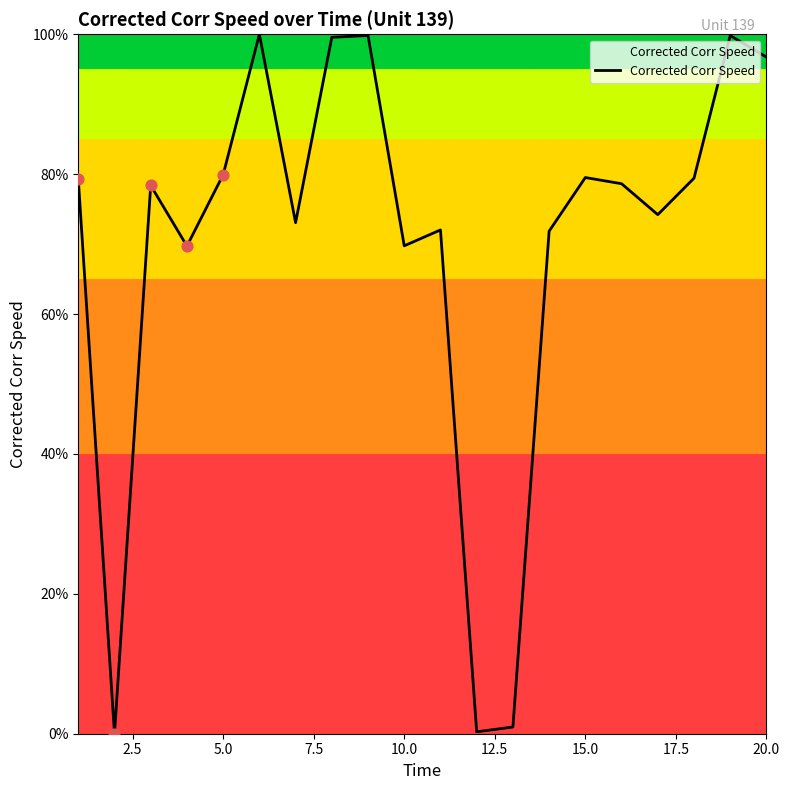

What is the difference between the maximum and minimum values?

100.0